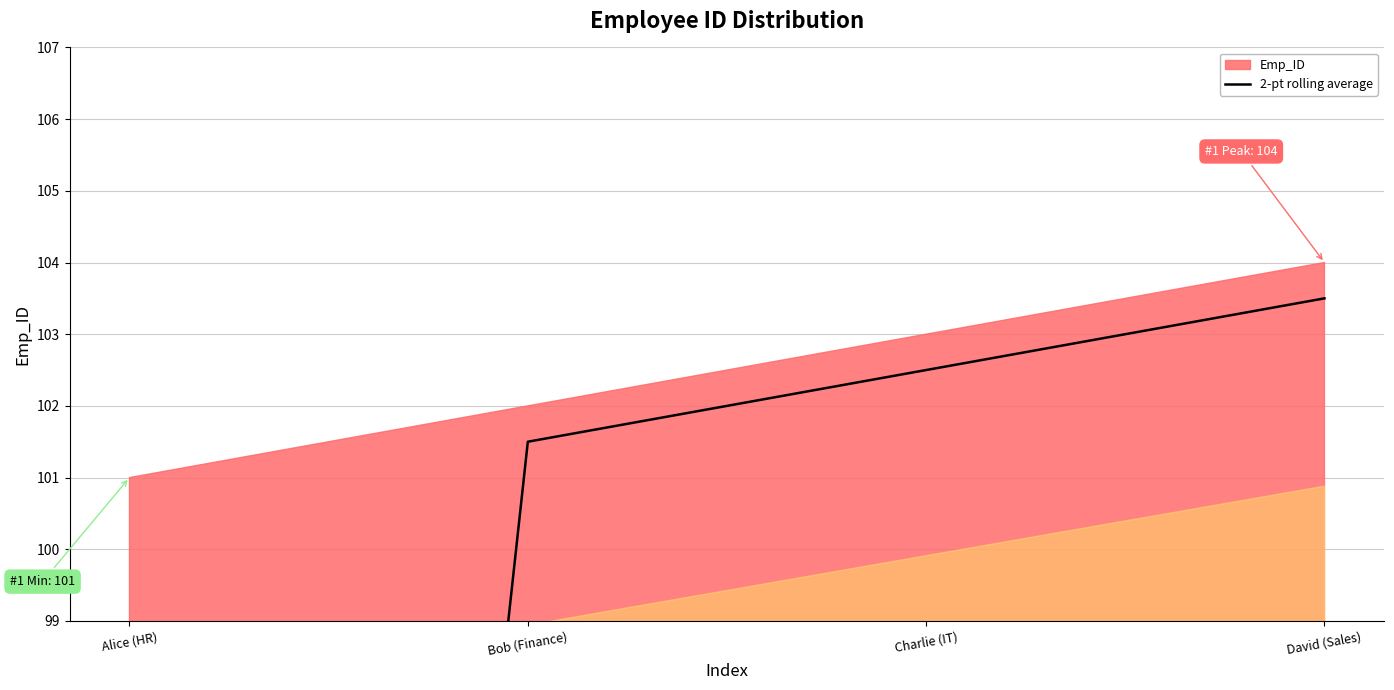

Which label corresponds to the smallest value in the chart?

Alice (HR)